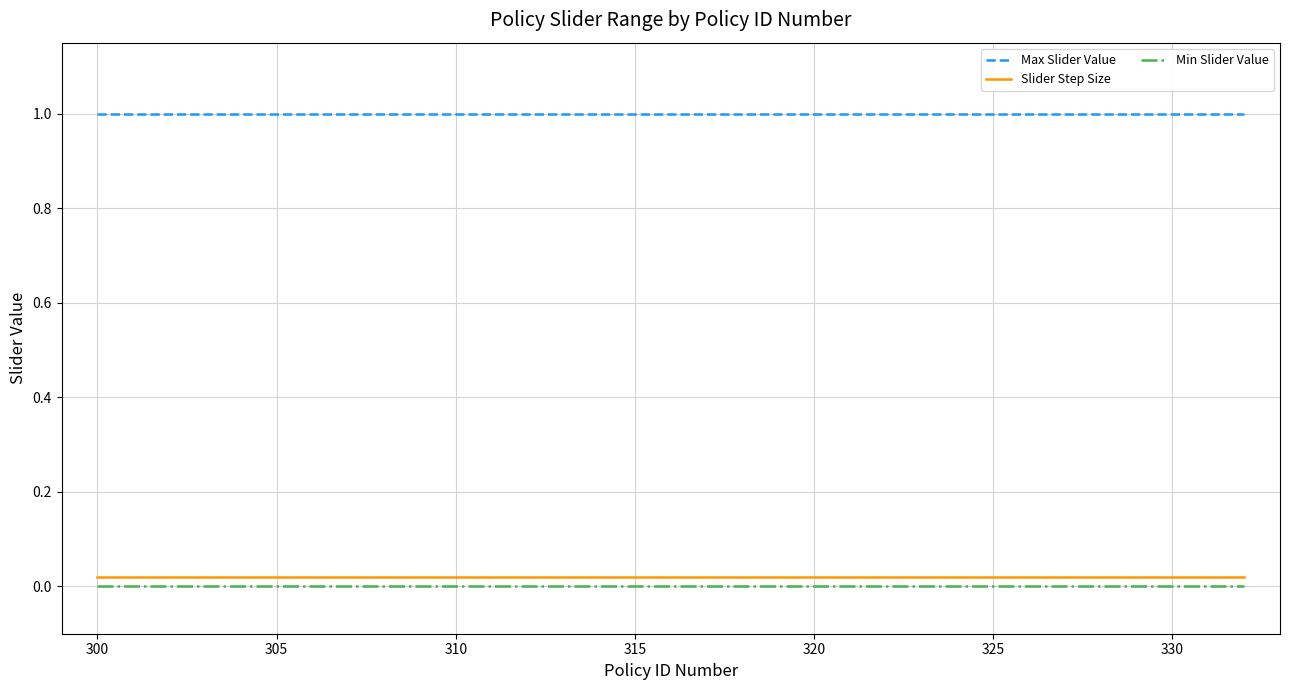

True or false: Min Slider Value and Max Slider Value cross at least once.

False